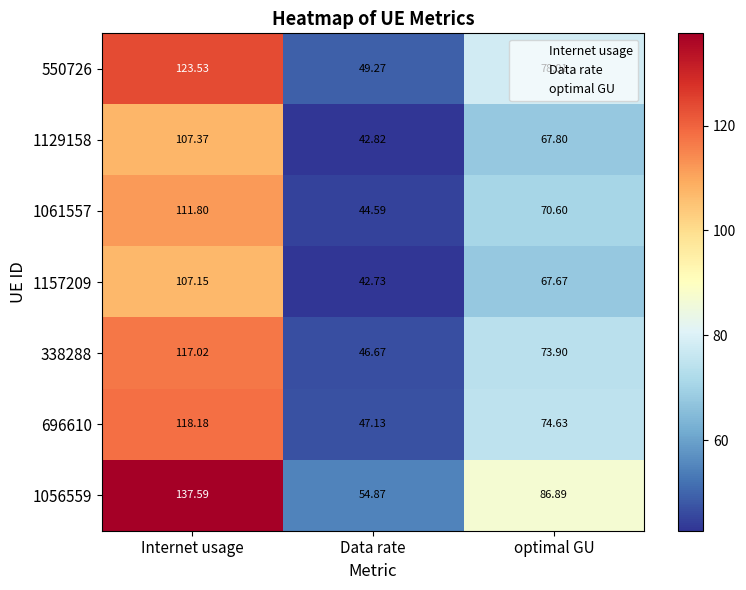

What is the difference between the highest and lowest values at Data rate?

12.1